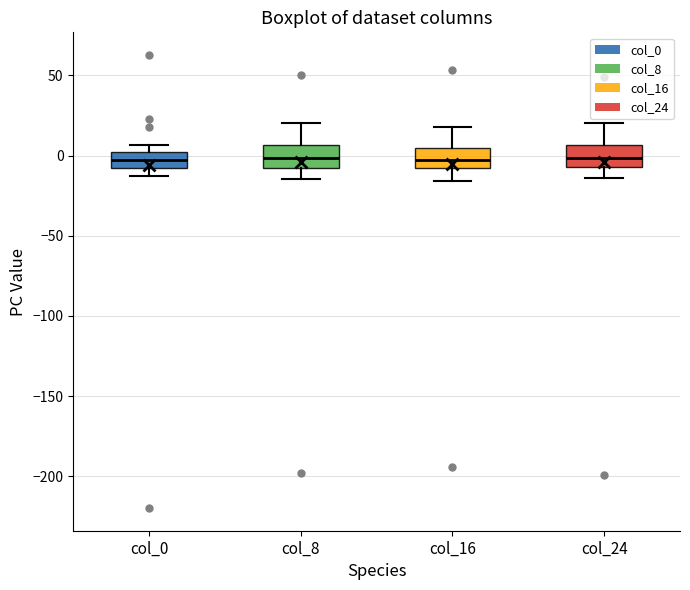

Reading left to right, read every box against the y-axis: the position of its median line, the range the box covers, and the ends of its whiskers. The values are not printed on the chart, so give them approximately, as read against the axis.

col_0: median -5 (inside the box), box -5 to 0, whiskers -15 to 5
col_8: median 0, box -10 to 5, whiskers -15 to 20
col_16: median -5 (inside the box), box -5 to 5, whiskers -15 to 20
col_24: median 0, box -5 to 5, whiskers -15 to 20